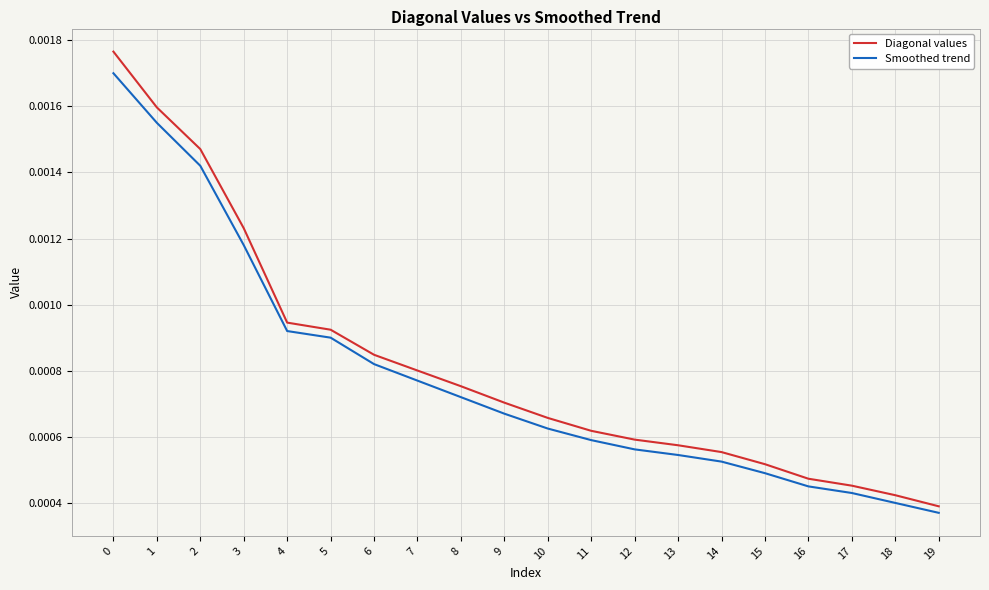

Which series has the largest range (max minus min)?

Diagonal values